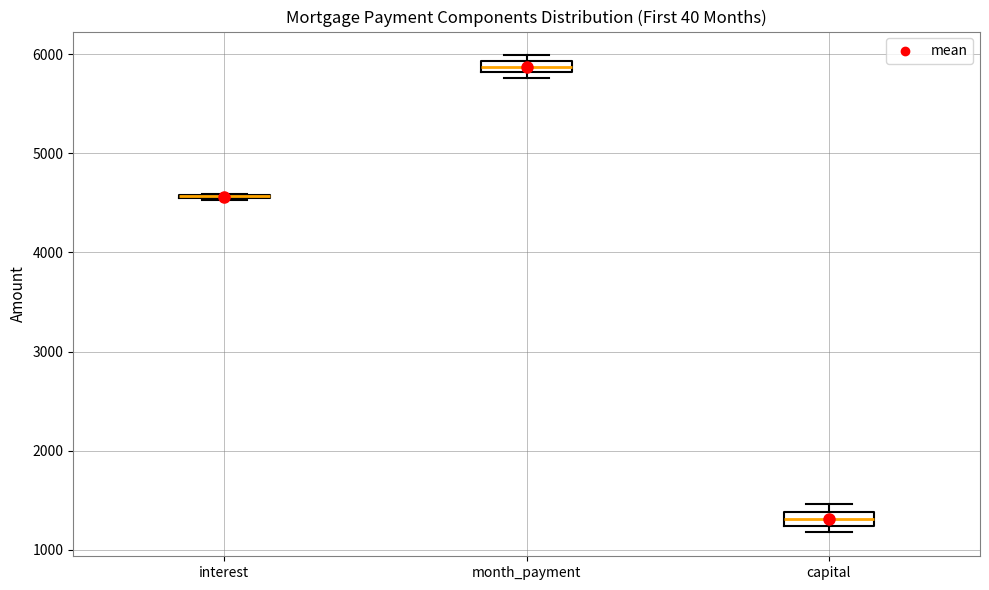

Where does the median line of the box for capital sit on the y-axis? The values are not printed on the chart, so give them approximately, as read against the axis.

1300